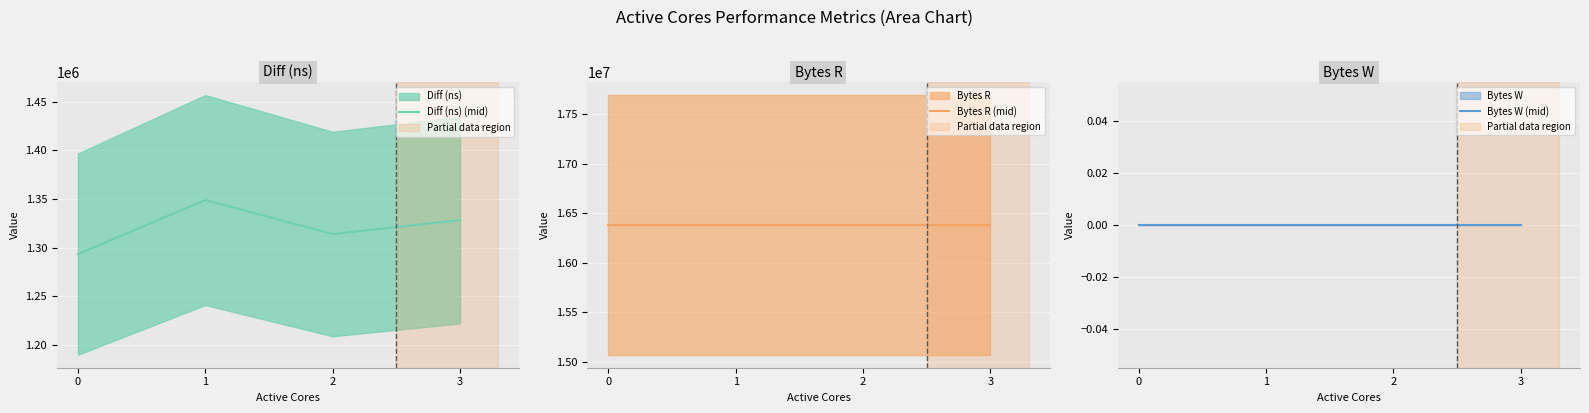

Which series has the widest spread of values?

Diff (ns) (mid)